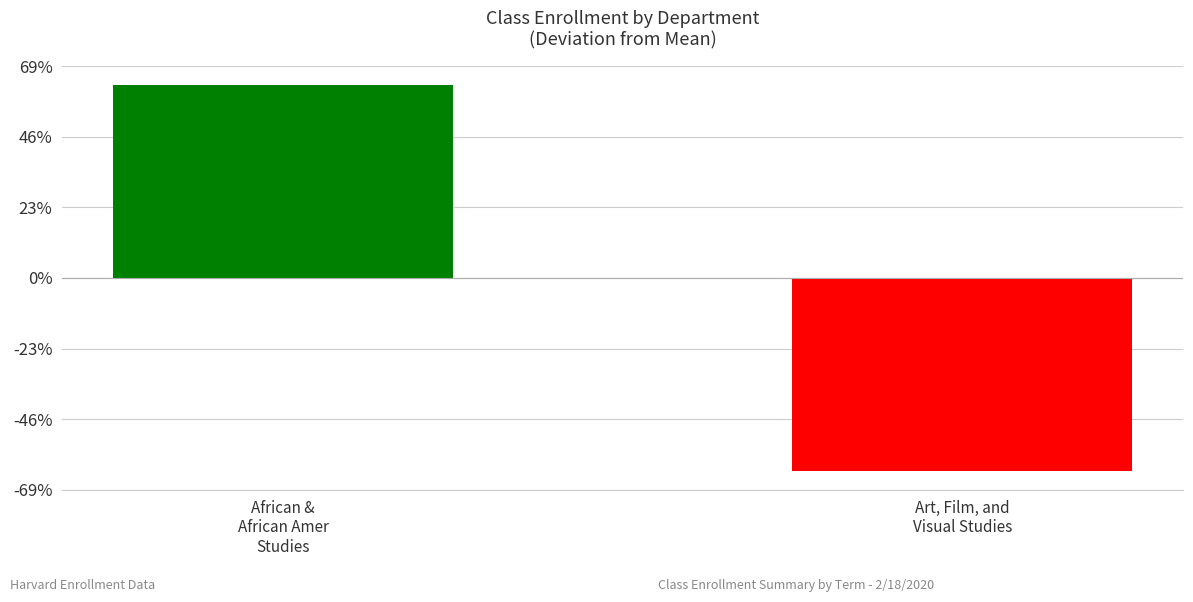

List the labels in order of value, smallest first.

Art, Film, and
Visual Studies, African &
African Amer
Studies